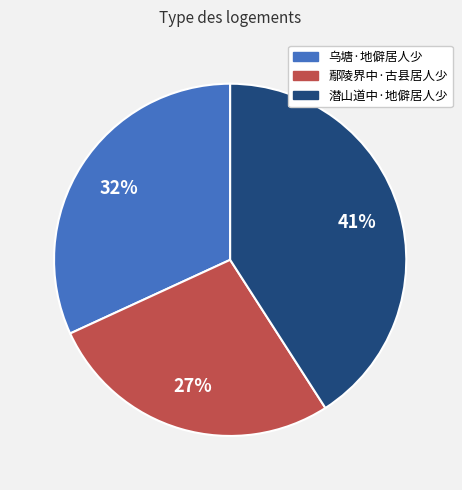

How many segments does this pie chart have?

3